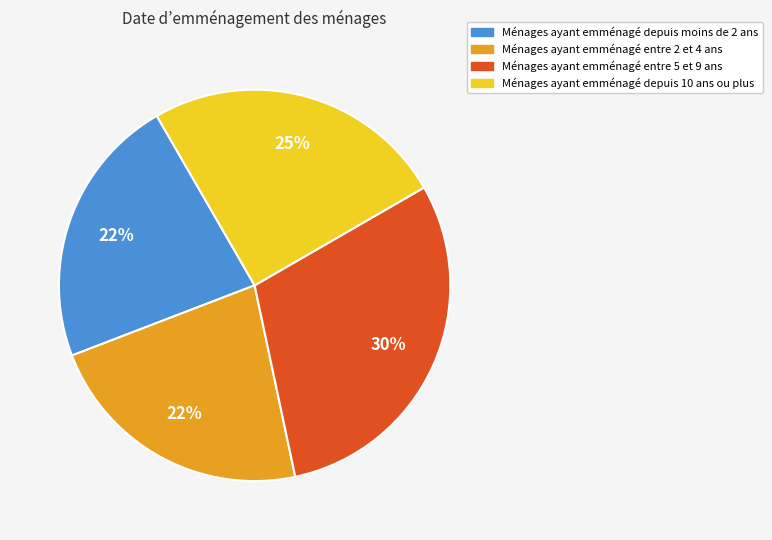

To the nearest percent, what is the average slice percentage?

25%